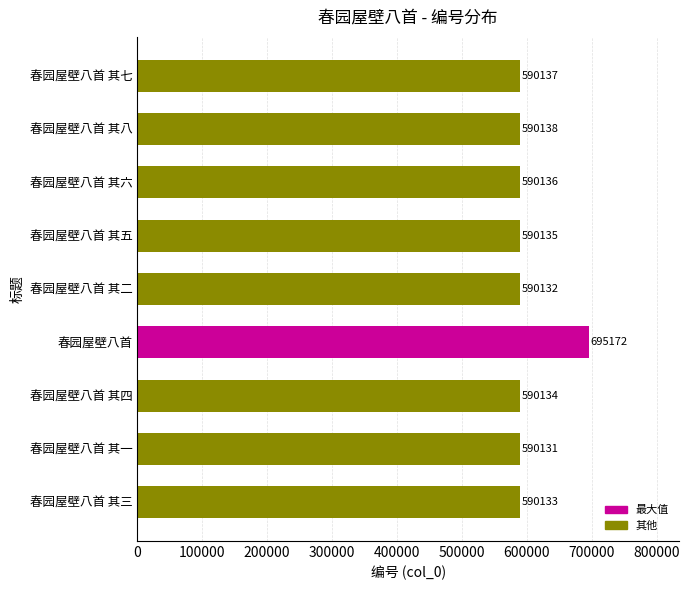

What is the difference between the maximum and minimum values?

105041